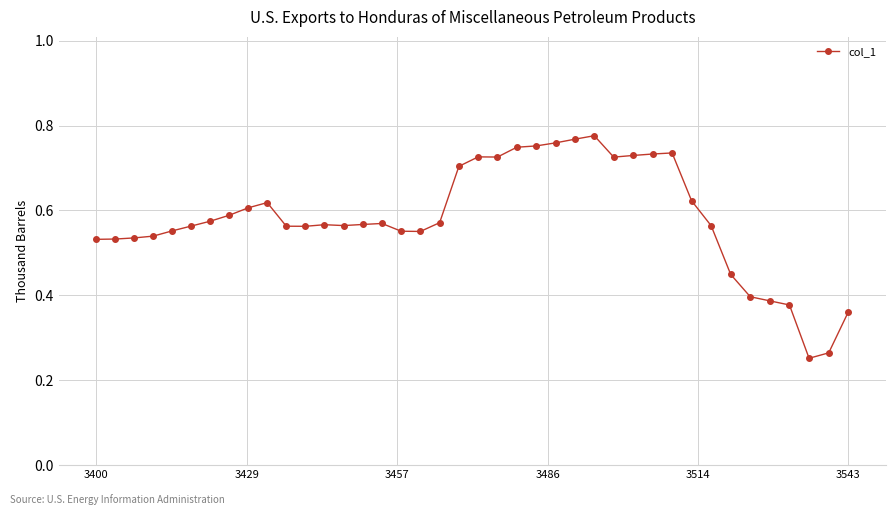

True or false: the data has more than 1 interior local peaks.

True